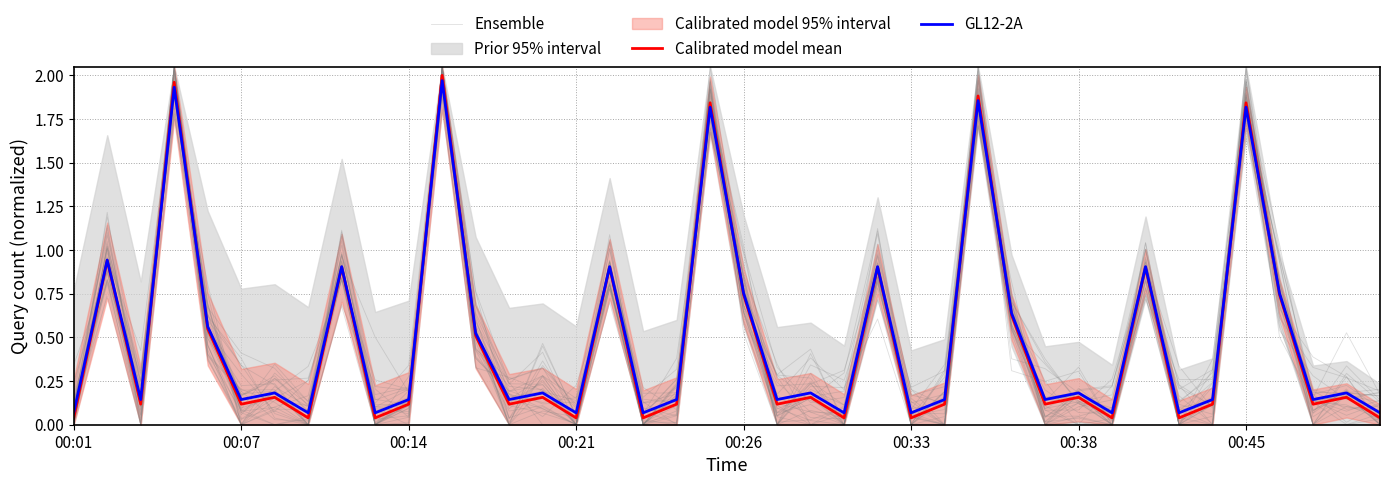

What is the label of the 26th point from the right?

14